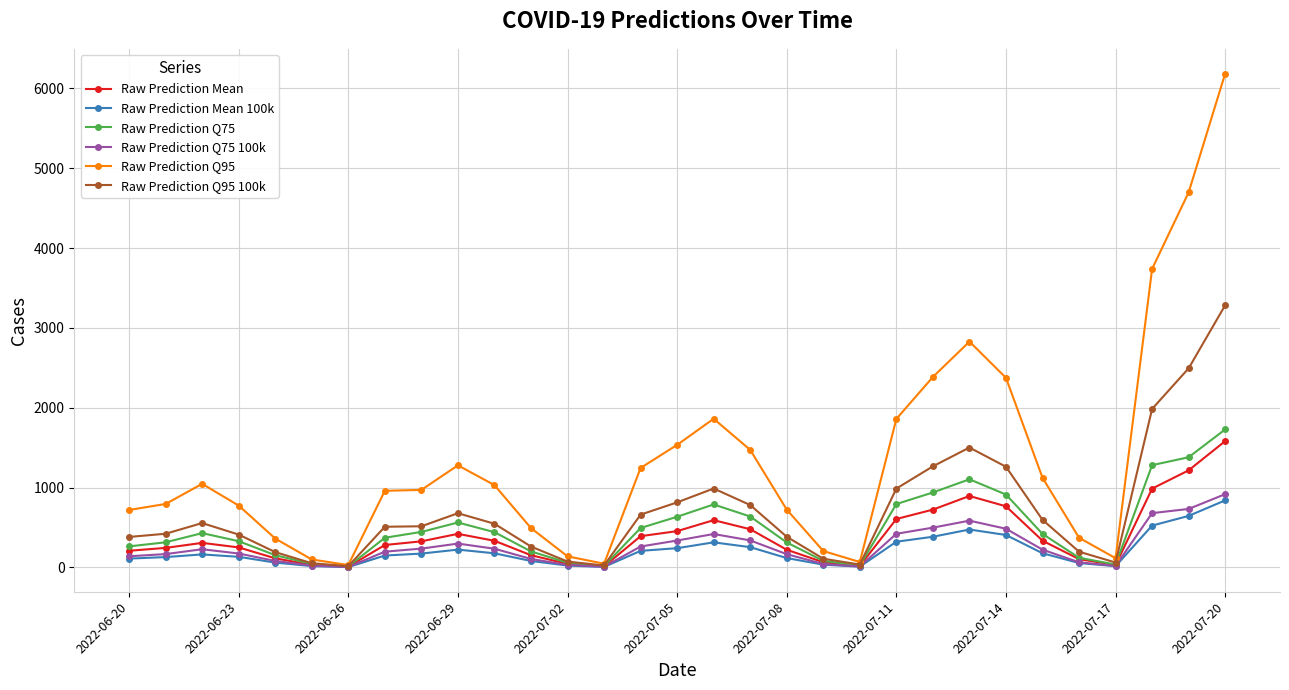

Which series has the largest range (max minus min)?

Raw Prediction Q95